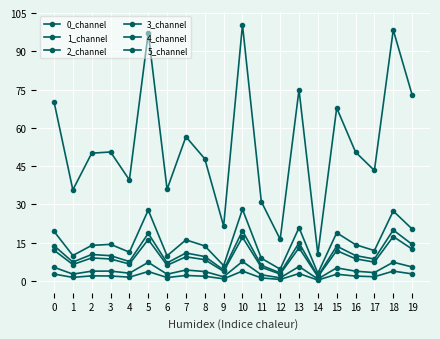

The value of 2_channel at 15 is 2.7. True or false?

True